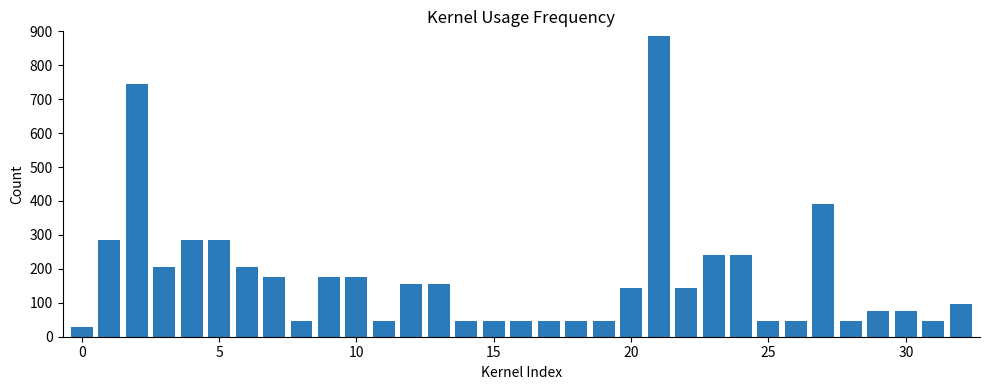

What is the sum of all values?

5705